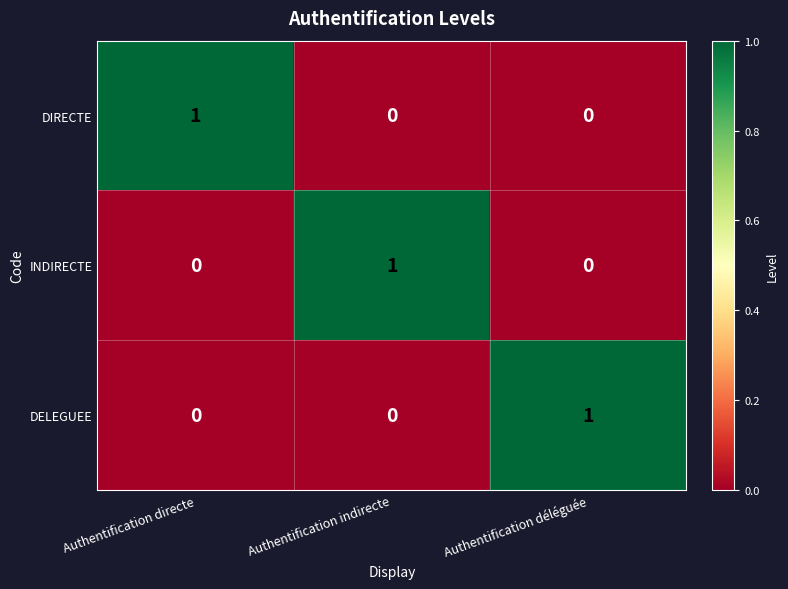

True or false: DIRECTE has a value of 0 at Authentification indirecte.

True